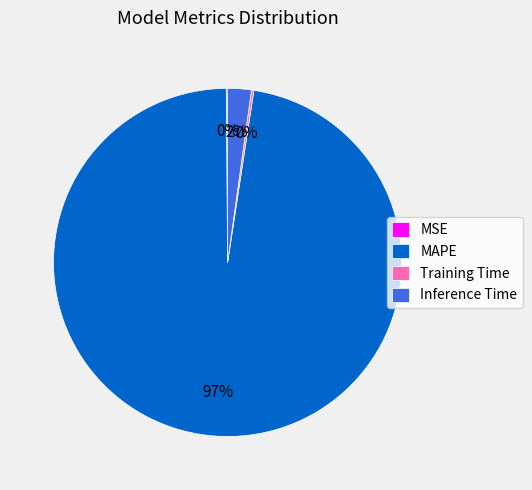

Is it true that Inference Time is 17% of the pie?

False